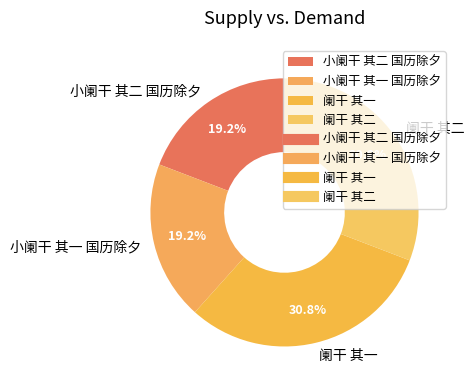

To the nearest percent, what is the average slice percentage?

25%